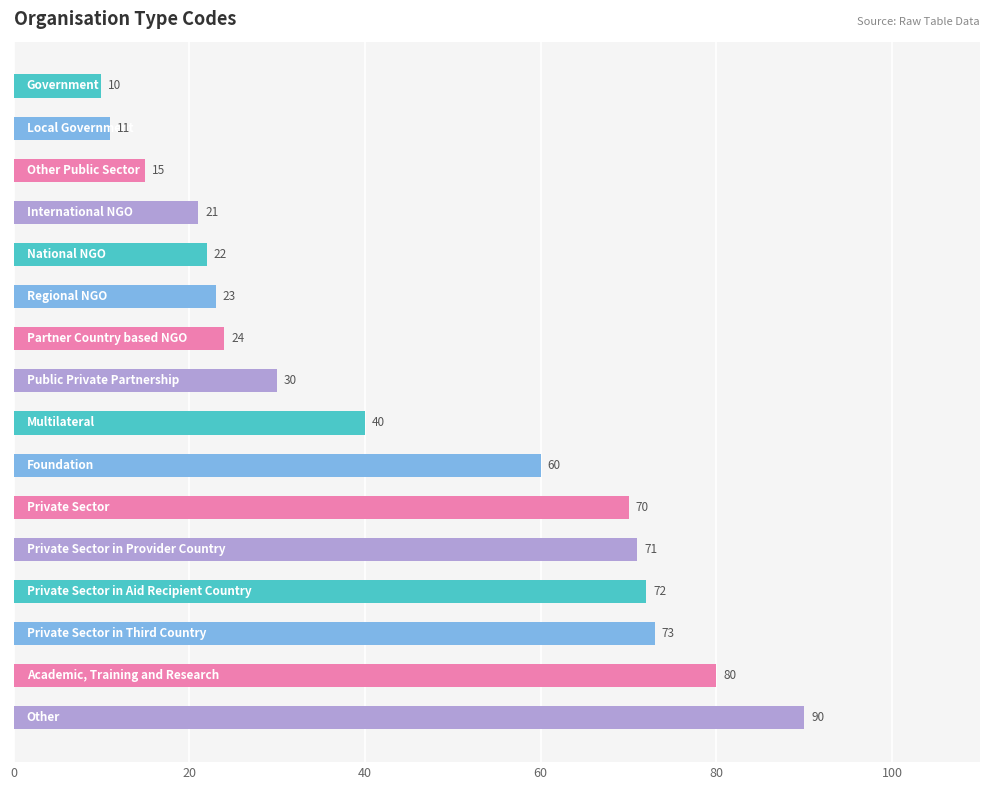

How many data points does each series have?

16